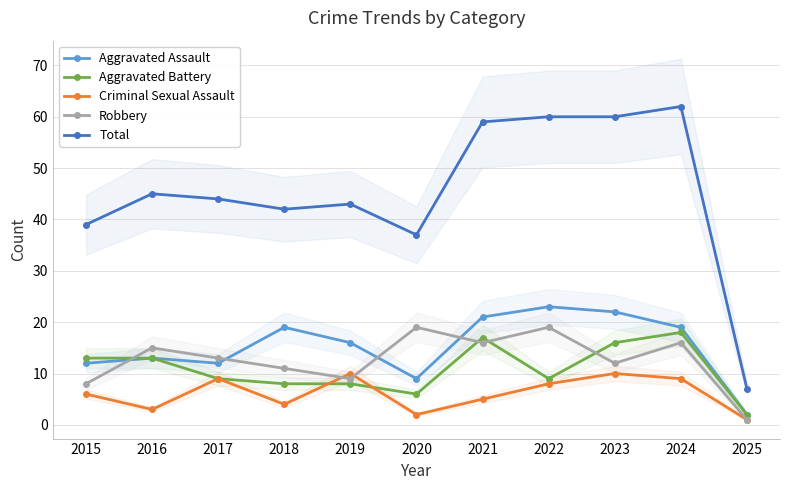

What is the spread (max minus min) of values at 2016?

42